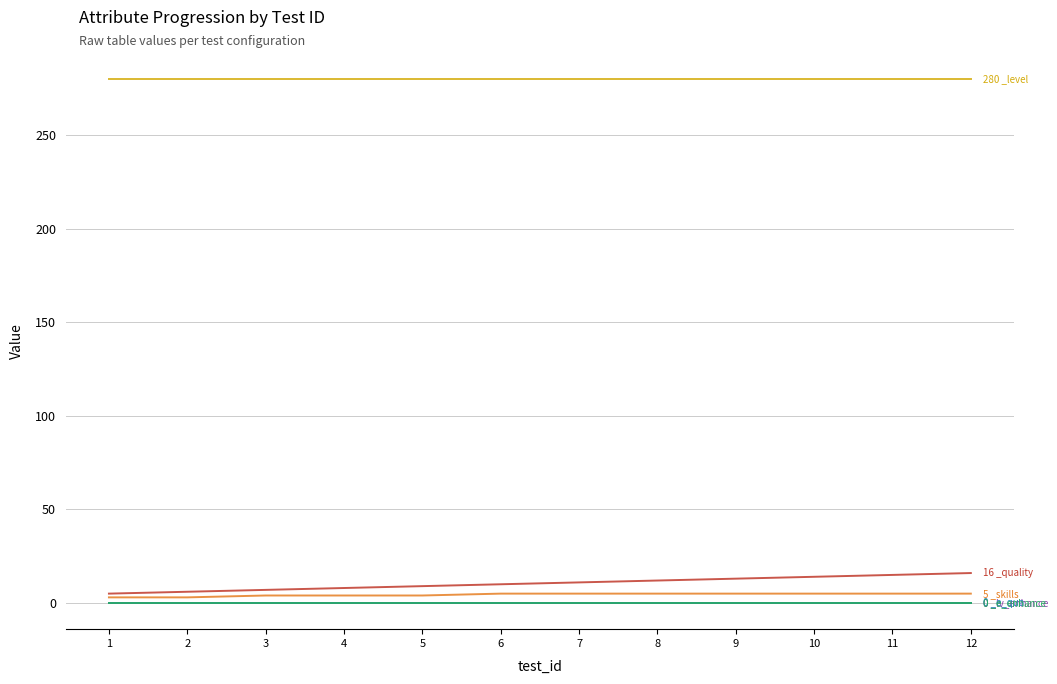

At which category is the sum across all series the highest?

12